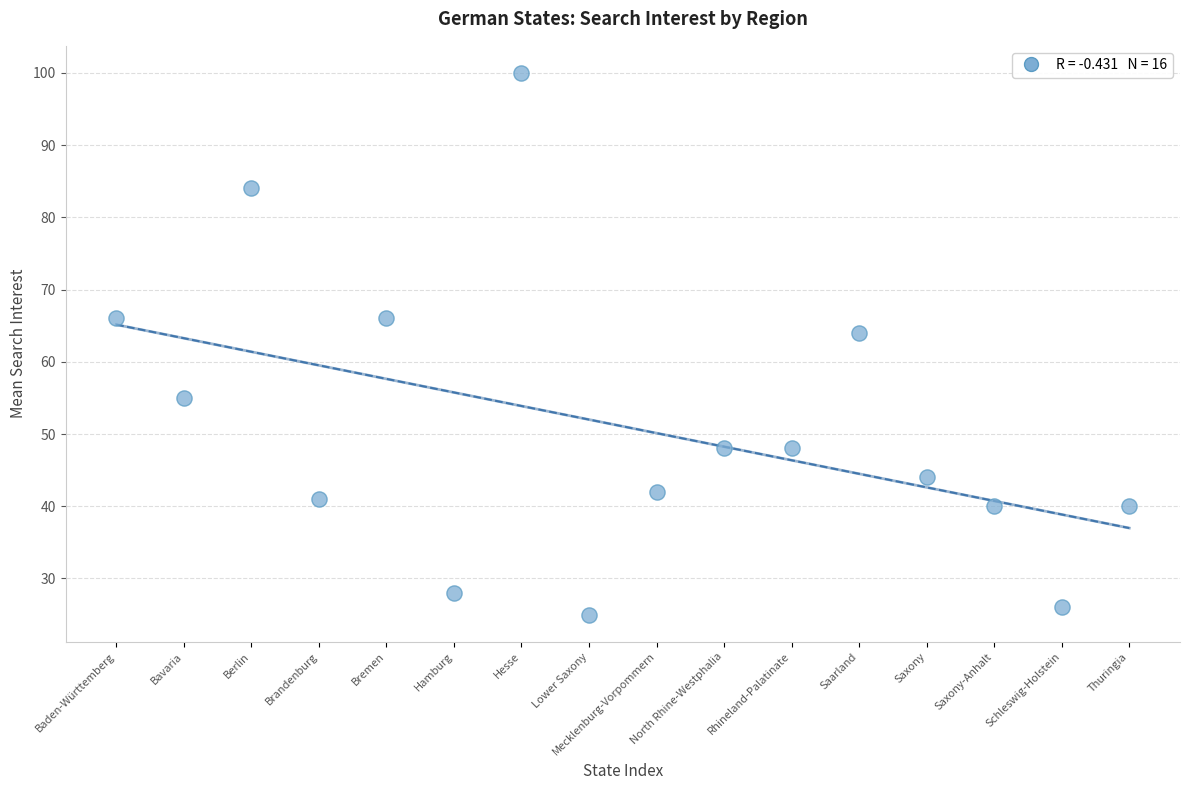

What Y value in the scatter plot is closest to 62?

64